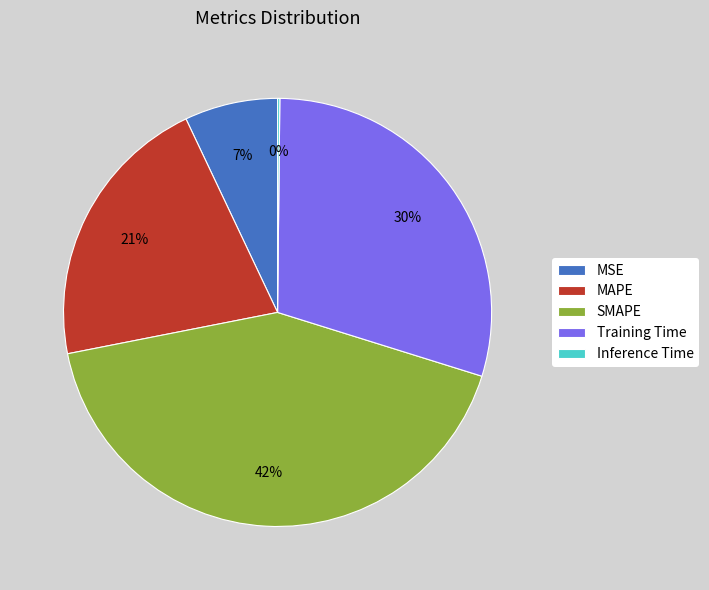

What percentage is the SMAPE slice, to the nearest percent?

42%